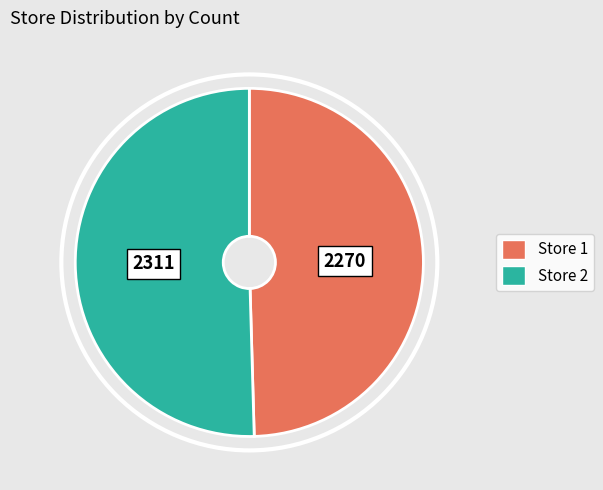

Is there a majority slice in this chart?

Yes